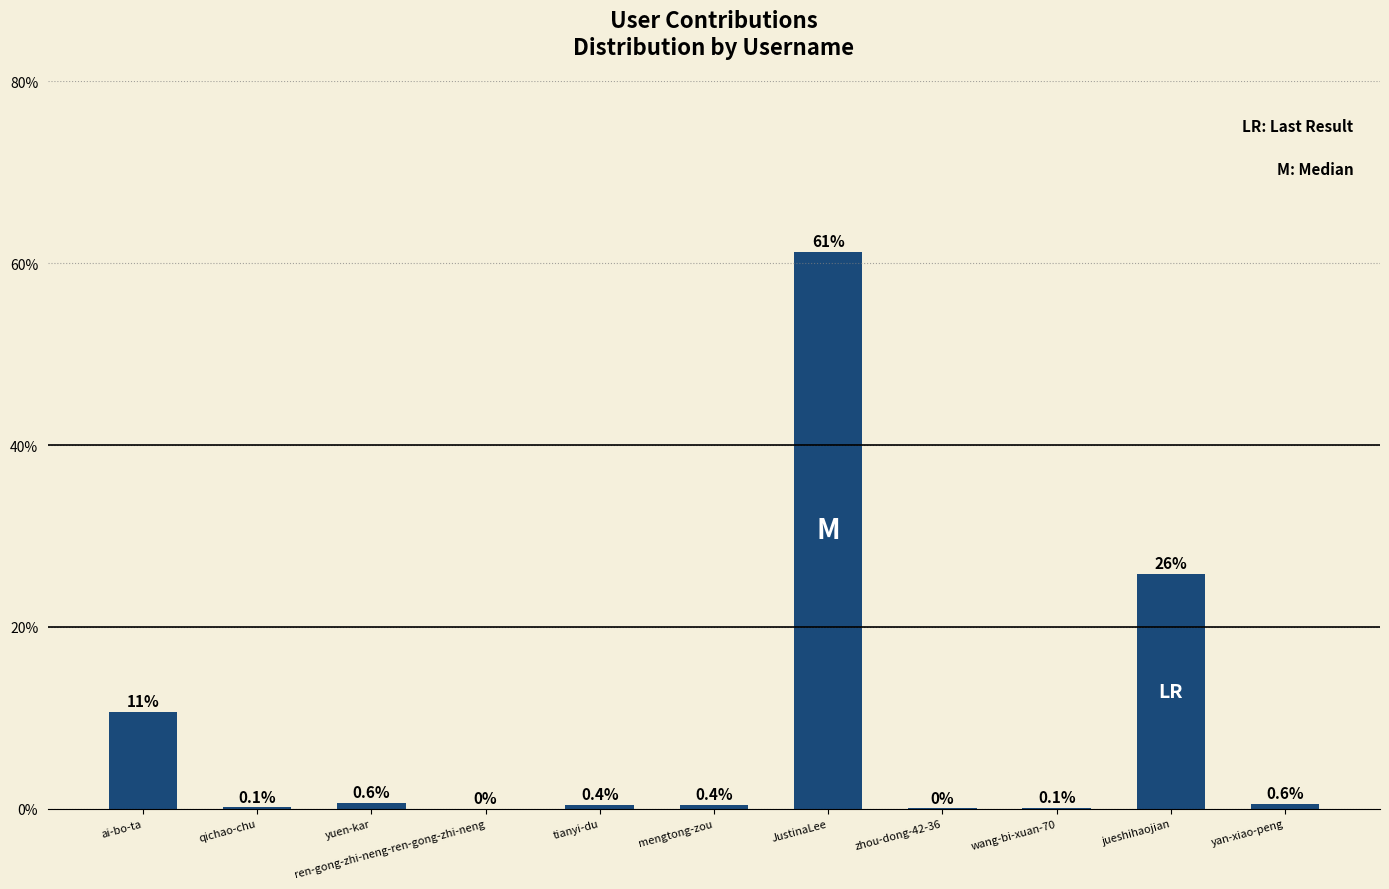

Read the value at JustinaLee.

61.2